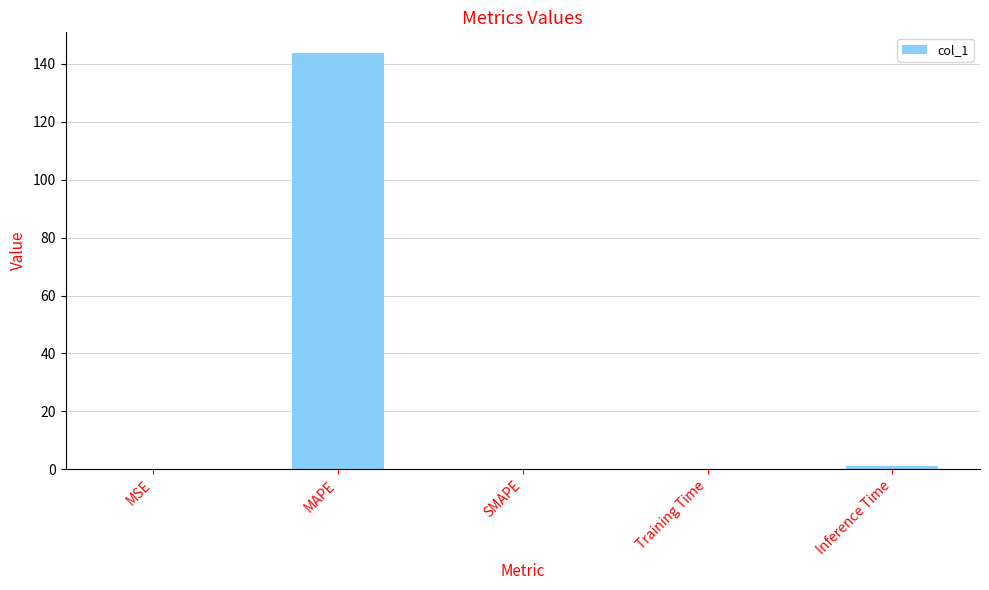

Is it true that the value at SMAPE is 91.4?

False